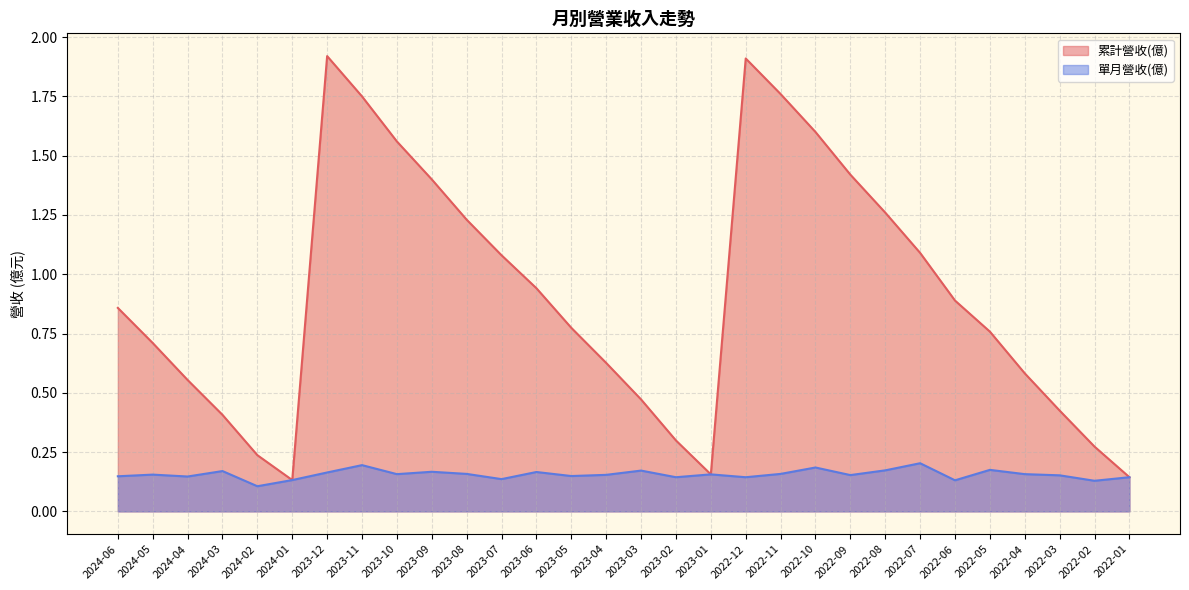

What is the difference between the second highest and minimum values in the 單月營收(億) series?

0.1